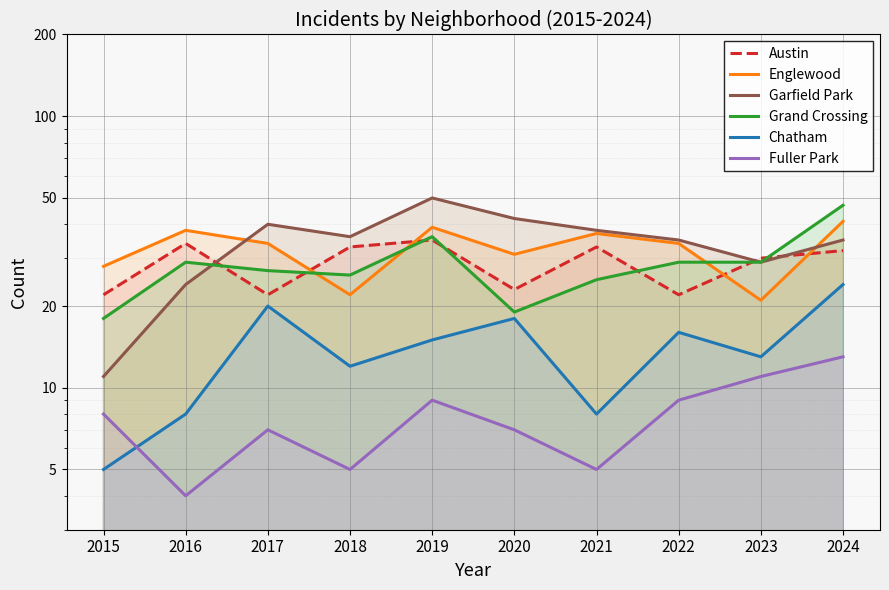

What is the sum of the Englewood values at 2024 and 2020?

72